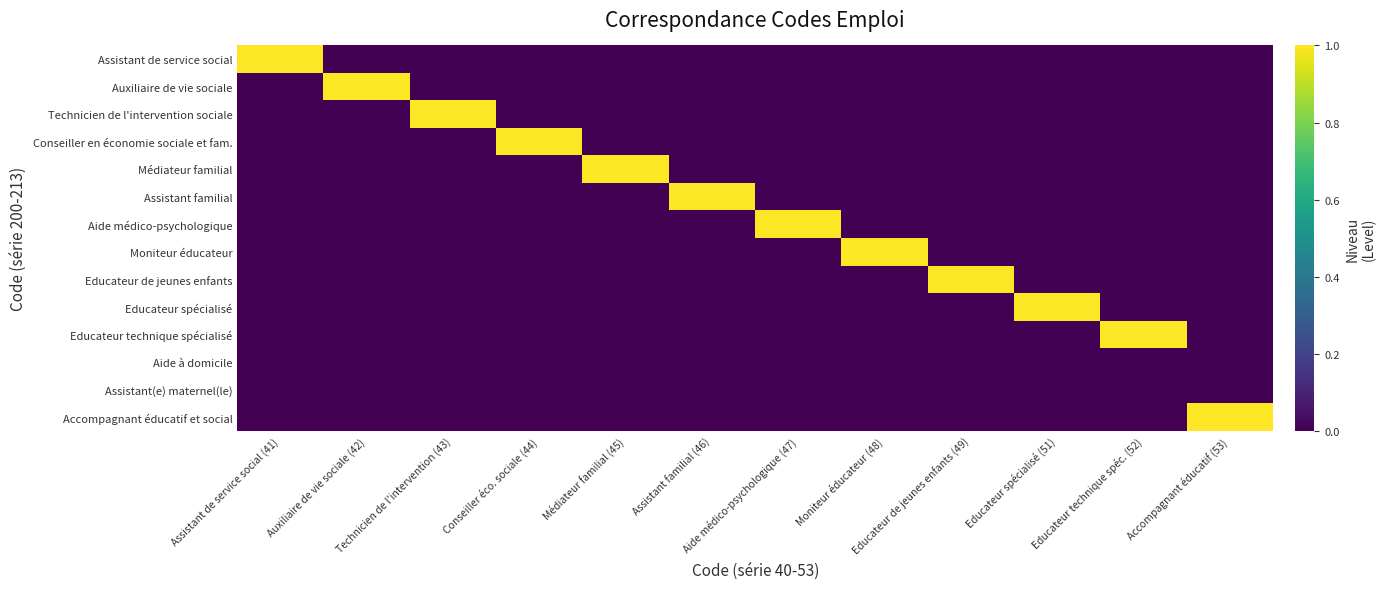

Reading right to left, extract all data points from this chart.

Assistant de service social: Accompagnant éducatif (53)=0	Educateur technique spéc. (52)=0	Educateur spécialisé (51)=0	Educateur de jeunes enfants (49)=0	Moniteur éducateur (48)=0	Aide médico-psychologique (47)=0	Assistant familial (46)=0	Médiateur familial (45)=0	Conseiller éco. sociale (44)=0	Technicien de l'intervention (43)=0	Auxiliaire de vie sociale (42)=0	Assistant de service social (41)=1
Auxiliaire de vie sociale: Accompagnant éducatif (53)=0	Educateur technique spéc. (52)=0	Educateur spécialisé (51)=0	Educateur de jeunes enfants (49)=0	Moniteur éducateur (48)=0	Aide médico-psychologique (47)=0	Assistant familial (46)=0	Médiateur familial (45)=0	Conseiller éco. sociale (44)=0	Technicien de l'intervention (43)=0	Auxiliaire de vie sociale (42)=1	Assistant de service social (41)=0
Technicien de l'intervention sociale: Accompagnant éducatif (53)=0	Educateur technique spéc. (52)=0	Educateur spécialisé (51)=0	Educateur de jeunes enfants (49)=0	Moniteur éducateur (48)=0	Aide médico-psychologique (47)=0	Assistant familial (46)=0	Médiateur familial (45)=0	Conseiller éco. sociale (44)=0	Technicien de l'intervention (43)=1	Auxiliaire de vie sociale (42)=0	Assistant de service social (41)=0
Conseiller en économie sociale et fam.: Accompagnant éducatif (53)=0	Educateur technique spéc. (52)=0	Educateur spécialisé (51)=0	Educateur de jeunes enfants (49)=0	Moniteur éducateur (48)=0	Aide médico-psychologique (47)=0	Assistant familial (46)=0	Médiateur familial (45)=0	Conseiller éco. sociale (44)=1	Technicien de l'intervention (43)=0	Auxiliaire de vie sociale (42)=0	Assistant de service social (41)=0
Médiateur familial: Accompagnant éducatif (53)=0	Educateur technique spéc. (52)=0	Educateur spécialisé (51)=0	Educateur de jeunes enfants (49)=0	Moniteur éducateur (48)=0	Aide médico-psychologique (47)=0	Assistant familial (46)=0	Médiateur familial (45)=1	Conseiller éco. sociale (44)=0	Technicien de l'intervention (43)=0	Auxiliaire de vie sociale (42)=0	Assistant de service social (41)=0
Assistant familial: Accompagnant éducatif (53)=0	Educateur technique spéc. (52)=0	Educateur spécialisé (51)=0	Educateur de jeunes enfants (49)=0	Moniteur éducateur (48)=0	Aide médico-psychologique (47)=0	Assistant familial (46)=1	Médiateur familial (45)=0	Conseiller éco. sociale (44)=0	Technicien de l'intervention (43)=0	Auxiliaire de vie sociale (42)=0	Assistant de service social (41)=0
Aide médico-psychologique: Accompagnant éducatif (53)=0	Educateur technique spéc. (52)=0	Educateur spécialisé (51)=0	Educateur de jeunes enfants (49)=0	Moniteur éducateur (48)=0	Aide médico-psychologique (47)=1	Assistant familial (46)=0	Médiateur familial (45)=0	Conseiller éco. sociale (44)=0	Technicien de l'intervention (43)=0	Auxiliaire de vie sociale (42)=0	Assistant de service social (41)=0
Moniteur éducateur: Accompagnant éducatif (53)=0	Educateur technique spéc. (52)=0	Educateur spécialisé (51)=0	Educateur de jeunes enfants (49)=0	Moniteur éducateur (48)=1	Aide médico-psychologique (47)=0	Assistant familial (46)=0	Médiateur familial (45)=0	Conseiller éco. sociale (44)=0	Technicien de l'intervention (43)=0	Auxiliaire de vie sociale (42)=0	Assistant de service social (41)=0
Educateur de jeunes enfants: Accompagnant éducatif (53)=0	Educateur technique spéc. (52)=0	Educateur spécialisé (51)=0	Educateur de jeunes enfants (49)=1	Moniteur éducateur (48)=0	Aide médico-psychologique (47)=0	Assistant familial (46)=0	Médiateur familial (45)=0	Conseiller éco. sociale (44)=0	Technicien de l'intervention (43)=0	Auxiliaire de vie sociale (42)=0	Assistant de service social (41)=0
Educateur spécialisé: Accompagnant éducatif (53)=0	Educateur technique spéc. (52)=0	Educateur spécialisé (51)=1	Educateur de jeunes enfants (49)=0	Moniteur éducateur (48)=0	Aide médico-psychologique (47)=0	Assistant familial (46)=0	Médiateur familial (45)=0	Conseiller éco. sociale (44)=0	Technicien de l'intervention (43)=0	Auxiliaire de vie sociale (42)=0	Assistant de service social (41)=0
Educateur technique spécialisé: Accompagnant éducatif (53)=0	Educateur technique spéc. (52)=1	Educateur spécialisé (51)=0	Educateur de jeunes enfants (49)=0	Moniteur éducateur (48)=0	Aide médico-psychologique (47)=0	Assistant familial (46)=0	Médiateur familial (45)=0	Conseiller éco. sociale (44)=0	Technicien de l'intervention (43)=0	Auxiliaire de vie sociale (42)=0	Assistant de service social (41)=0
Aide à domicile: Accompagnant éducatif (53)=0	Educateur technique spéc. (52)=0	Educateur spécialisé (51)=0	Educateur de jeunes enfants (49)=0	Moniteur éducateur (48)=0	Aide médico-psychologique (47)=0	Assistant familial (46)=0	Médiateur familial (45)=0	Conseiller éco. sociale (44)=0	Technicien de l'intervention (43)=0	Auxiliaire de vie sociale (42)=0	Assistant de service social (41)=0
Assistant(e) maternel(le): Accompagnant éducatif (53)=0	Educateur technique spéc. (52)=0	Educateur spécialisé (51)=0	Educateur de jeunes enfants (49)=0	Moniteur éducateur (48)=0	Aide médico-psychologique (47)=0	Assistant familial (46)=0	Médiateur familial (45)=0	Conseiller éco. sociale (44)=0	Technicien de l'intervention (43)=0	Auxiliaire de vie sociale (42)=0	Assistant de service social (41)=0
Accompagnant éducatif et social: Accompagnant éducatif (53)=1	Educateur technique spéc. (52)=0	Educateur spécialisé (51)=0	Educateur de jeunes enfants (49)=0	Moniteur éducateur (48)=0	Aide médico-psychologique (47)=0	Assistant familial (46)=0	Médiateur familial (45)=0	Conseiller éco. sociale (44)=0	Technicien de l'intervention (43)=0	Auxiliaire de vie sociale (42)=0	Assistant de service social (41)=0